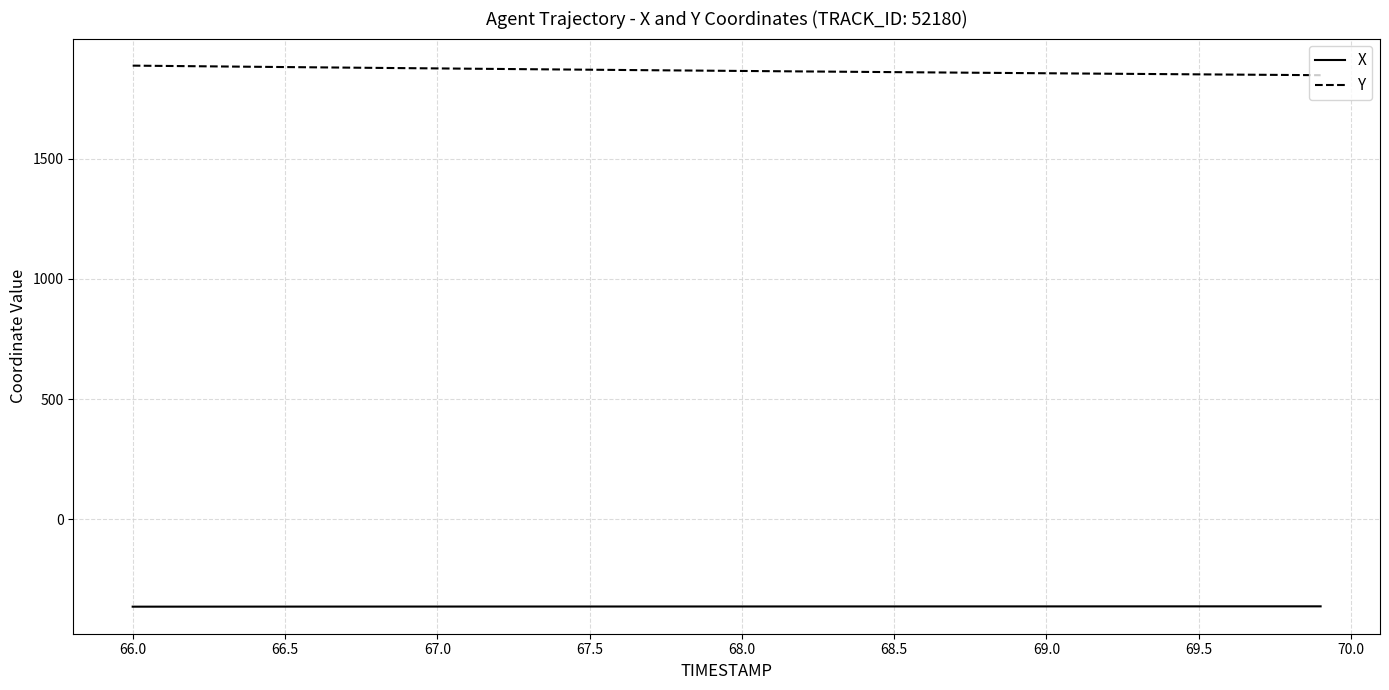

List the series in order of their overall mean, highest first.

Y, X